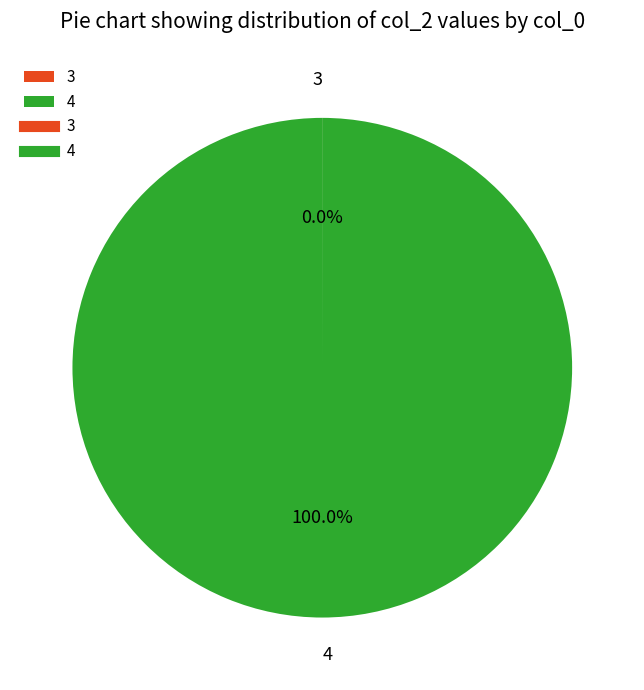

Is 4 the majority of the pie?

Yes